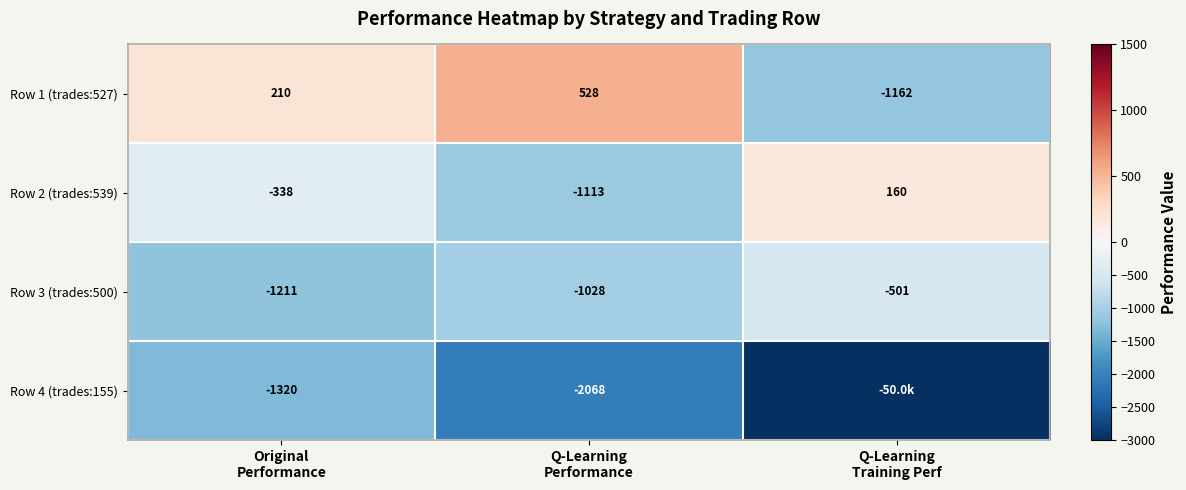

How many Row 1 (trades:527) values are between -1162 and 528?

3